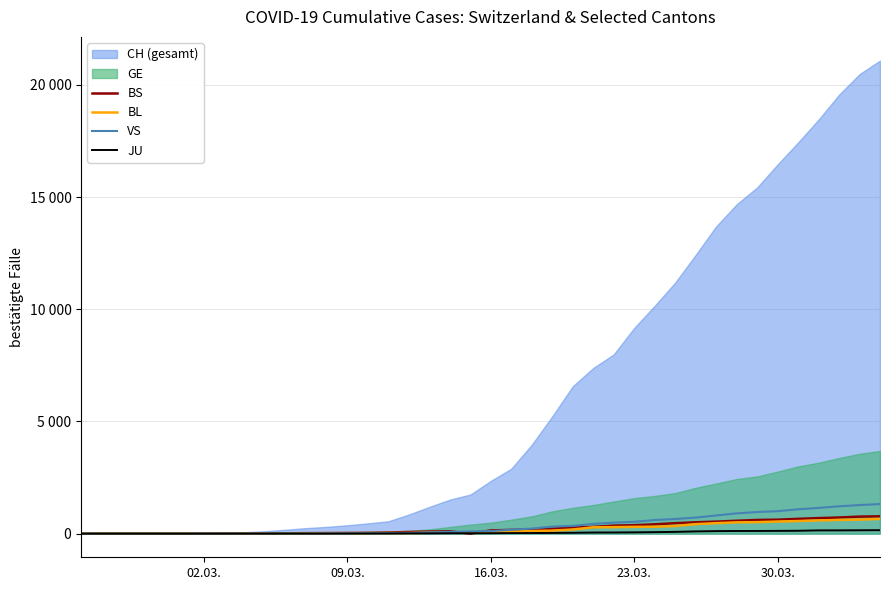

What is the label of the 4th point from the left?

23.03.